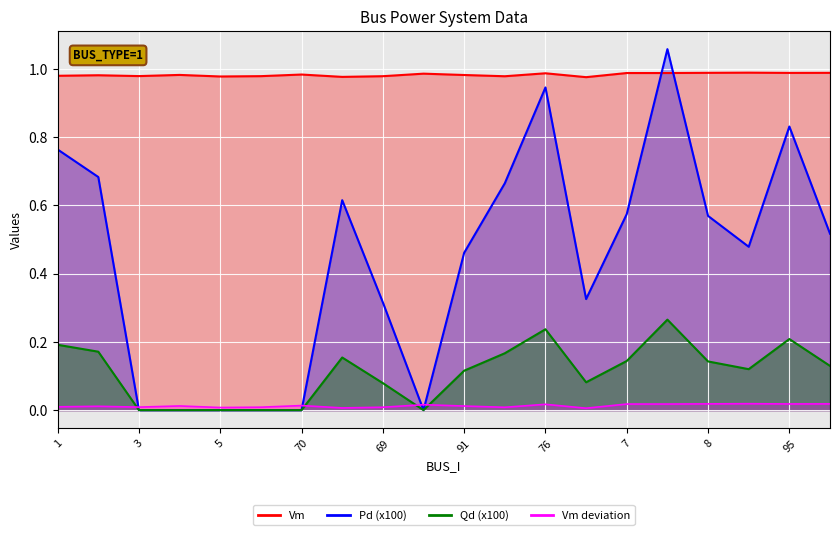

True or false: Pd has a value of 0.0 at 70.

True